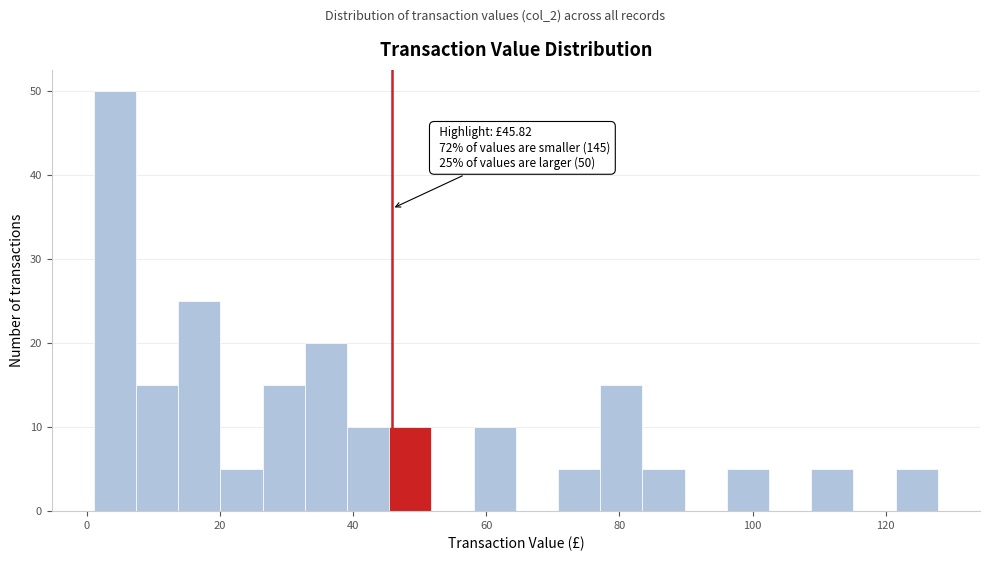

Read against the x-axis, roughly where is the centre of the tallest bar?

4